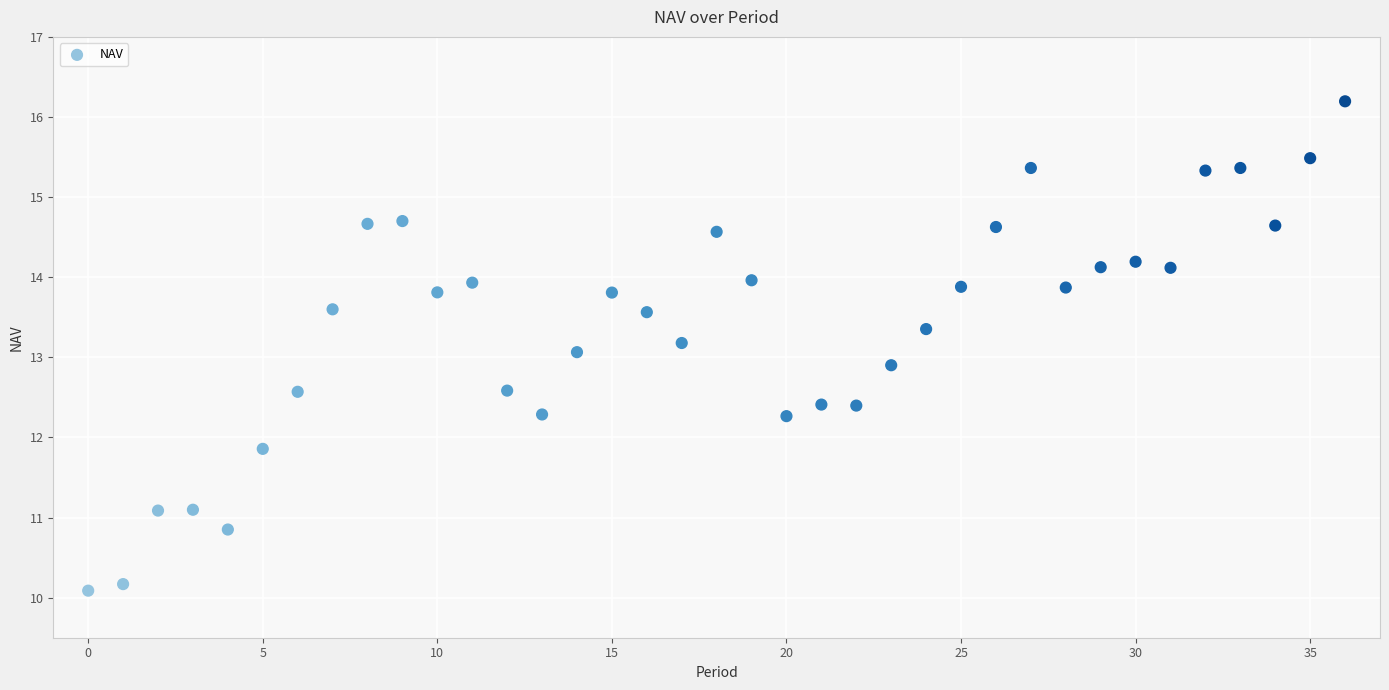

What is the range of Y values (max minus min)?

6.1